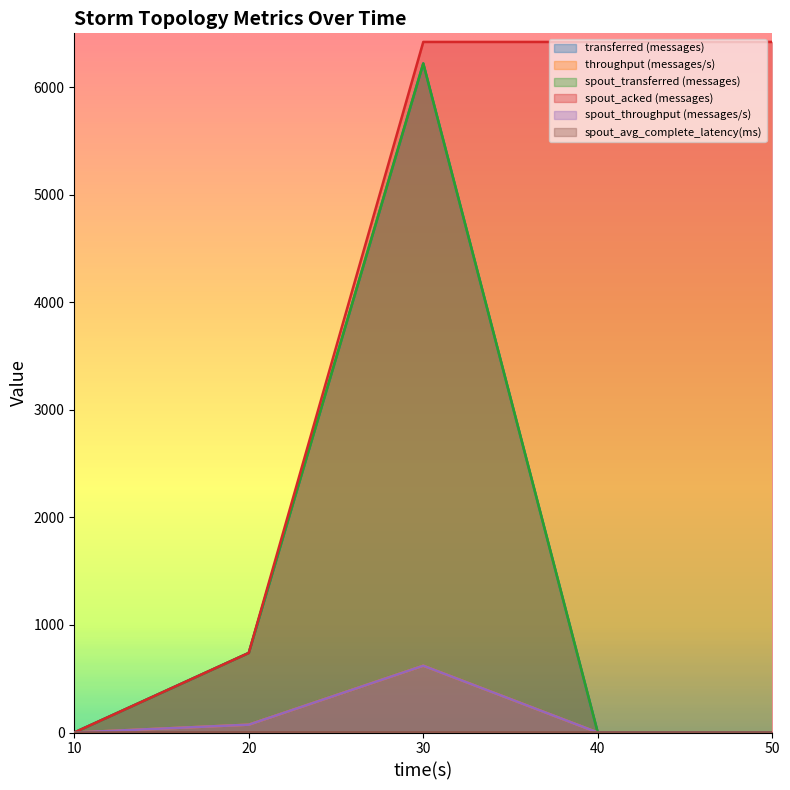

Reading right to left, transcribe all the data shown in this chart.

transferred (messages): 0.0	0.0	6220.0	740.0	0.0
throughput (messages/s): 0.0	0.0	621.0	73.0	0.0
spout_transferred (messages): 0.0	0.0	6220.0	740.0	0.0
spout_acked (messages): 6420.0	6420.0	6420.0	740.0	0.0
spout_throughput (messages/s): 0.0	0.0	621.0	73.0	0.0
spout_avg_complete_latency(ms): 1.3	1.3	1.3	2.0	0.0